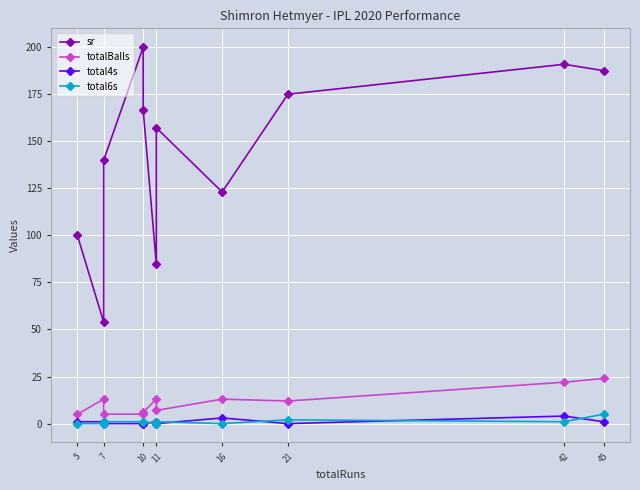

At how many categories does at least one series exceed 85?

9